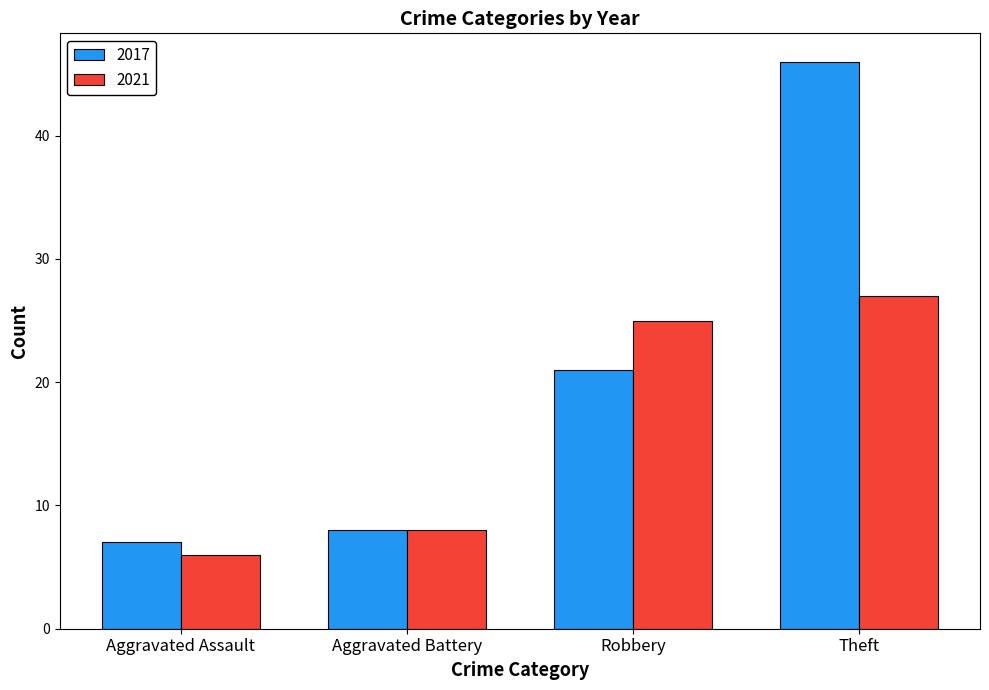

True or false: 2021 has a value of 16 at Robbery.

False